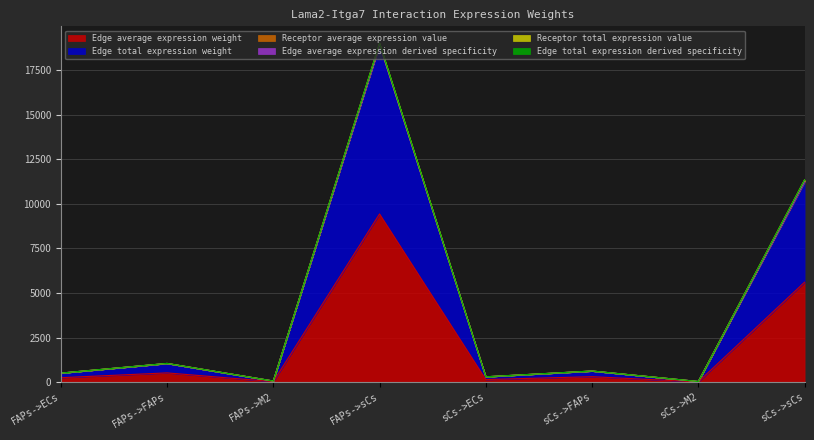

At which label does Edge average expression derived specificity reach its minimum?

sCs->M2